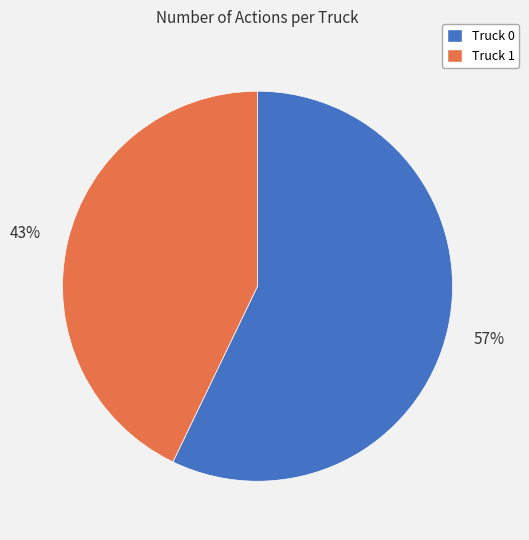

Which category has the smallest portion of the pie?

Truck 1